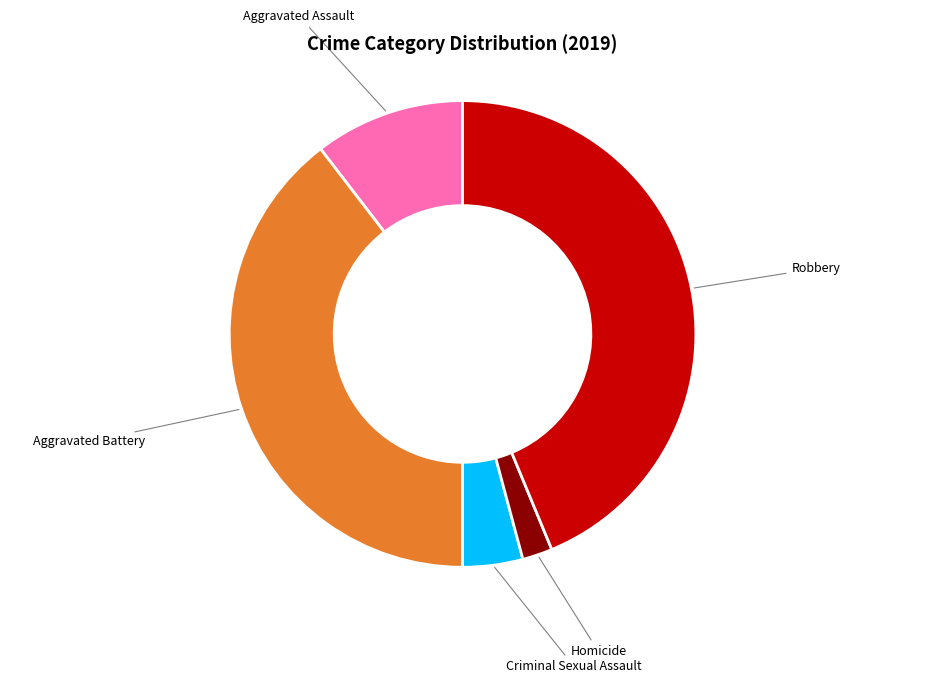

Is there any slice that represents more than half of the pie?

No